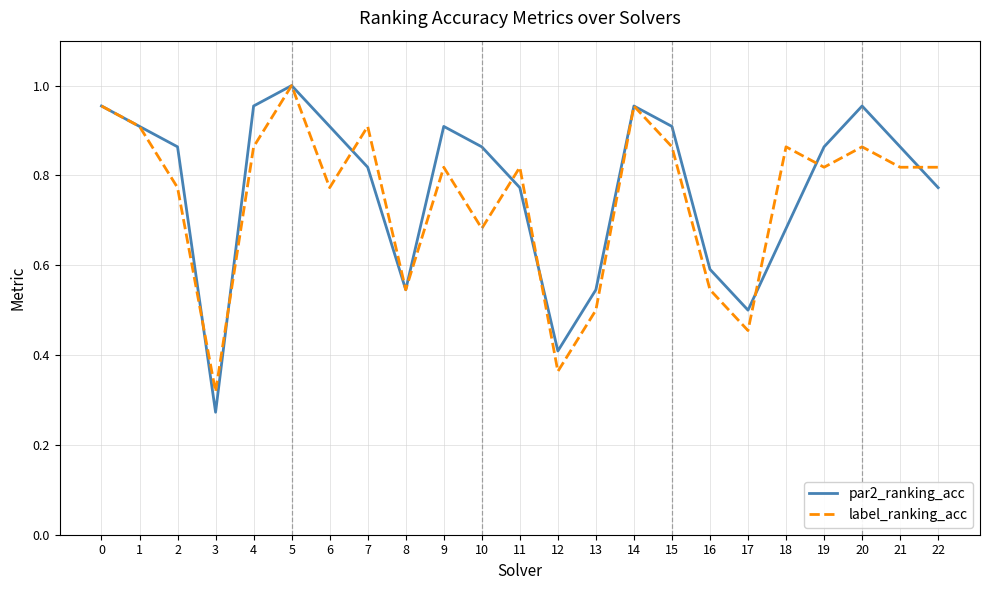

What is the difference between the second highest and second lowest values in the label_ranking_acc series?

0.6